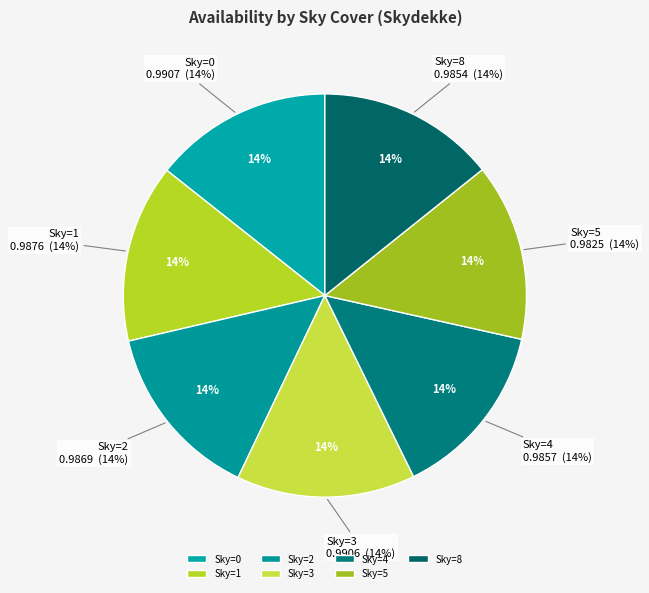

How many segments does this pie chart have?

7